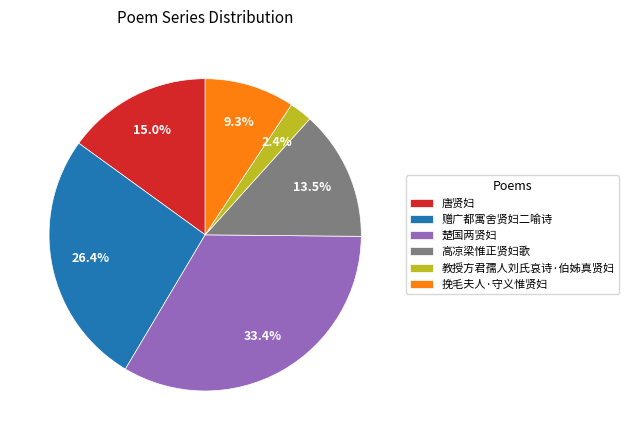

Does any single category account for the majority?

No